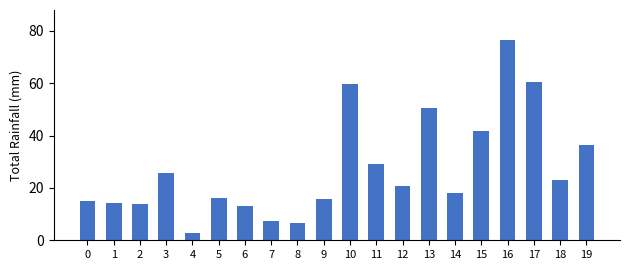

True or false: the data shows 7.7 at 0.

False